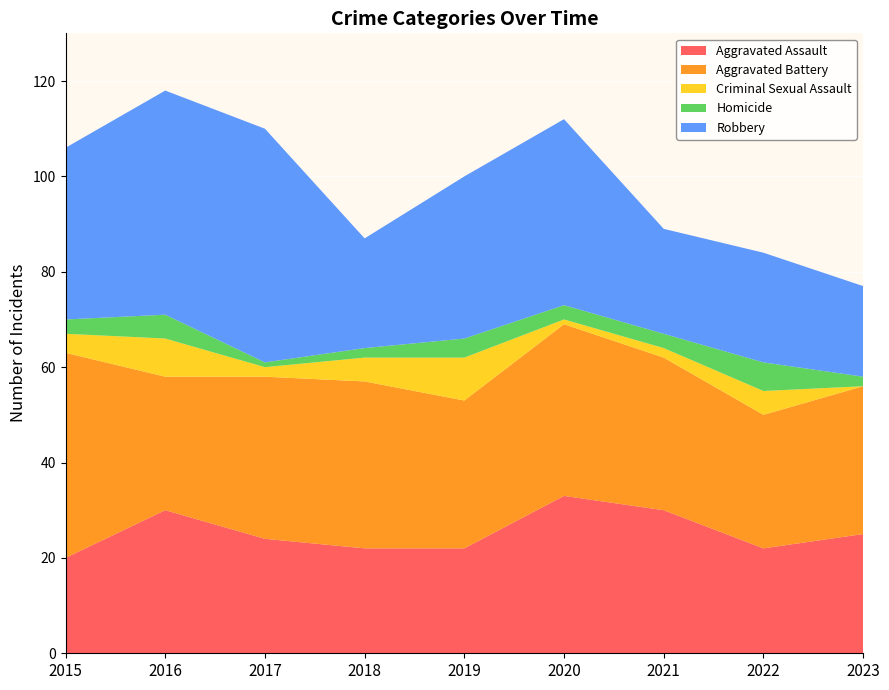

Reading left to right, transcribe all the data shown in this chart.

Aggravated Assault: 2015=20	2016=30	2017=24	2018=22	2019=22	2020=33	2021=30	2022=22	2023=25
Aggravated Battery: 2015=43	2016=28	2017=34	2018=35	2019=31	2020=36	2021=32	2022=28	2023=31
Criminal Sexual Assault: 2015=4	2016=8	2017=2	2018=5	2019=9	2020=1	2021=2	2022=5	2023=0
Homicide: 2015=3	2016=5	2017=1	2018=2	2019=4	2020=3	2021=3	2022=6	2023=2
Robbery: 2015=36	2016=47	2017=49	2018=23	2019=34	2020=39	2021=22	2022=23	2023=19